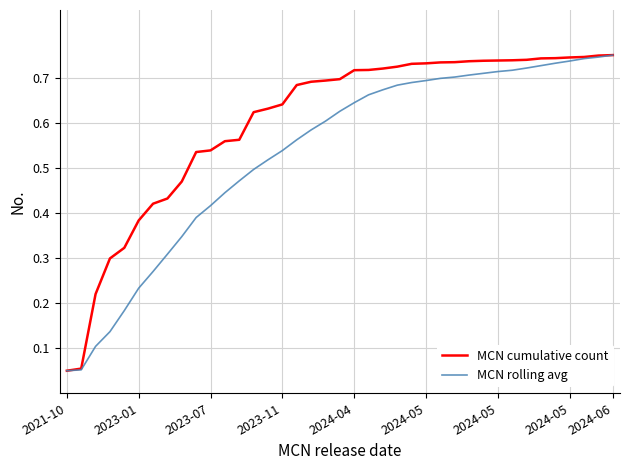

Which series has the largest total across all categories?

MCN cumulative count